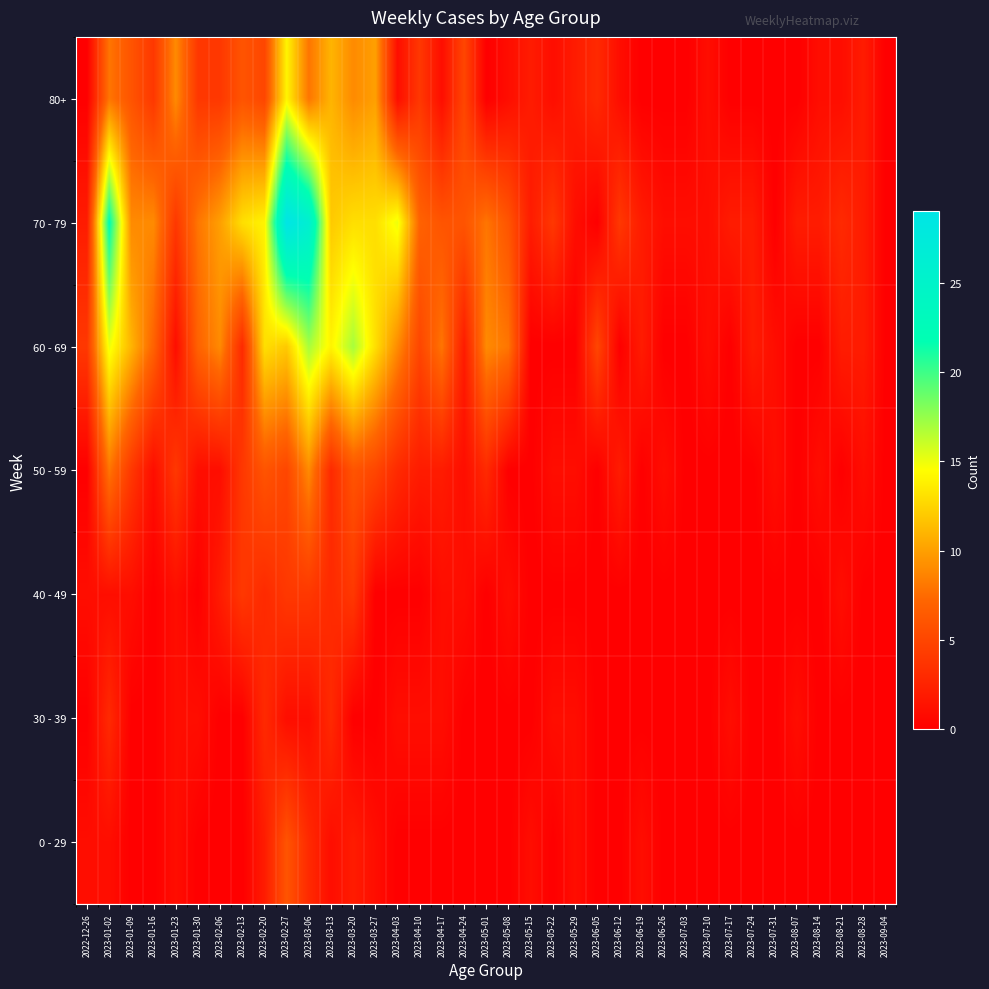

Reading right to left, extract all data points from this chart.

0 - 29: 2023-09-04=0	2023-08-28=0	2023-08-21=0	2023-08-14=0	2023-08-07=0	2023-07-31=0	2023-07-24=0	2023-07-17=0	2023-07-10=0	2023-07-03=0	2023-06-26=0	2023-06-19=1	2023-06-12=0	2023-06-05=0	2023-05-29=1	2023-05-22=0	2023-05-15=1	2023-05-08=0	2023-05-01=0	2023-04-24=0	2023-04-17=0	2023-04-10=0	2023-04-03=0	2023-03-27=1	2023-03-20=2	2023-03-13=1	2023-03-06=3	2023-02-27=6	2023-02-20=2	2023-02-13=0	2023-02-06=0	2023-01-30=0	2023-01-23=1	2023-01-16=0	2023-01-09=0	2023-01-02=1	2022-12-26=1
30 - 39: 2023-09-04=0	2023-08-28=0	2023-08-21=0	2023-08-14=0	2023-08-07=1	2023-07-31=0	2023-07-24=0	2023-07-17=1	2023-07-10=0	2023-07-03=0	2023-06-26=0	2023-06-19=0	2023-06-12=0	2023-06-05=0	2023-05-29=1	2023-05-22=1	2023-05-15=0	2023-05-08=0	2023-05-01=0	2023-04-24=0	2023-04-17=1	2023-04-10=1	2023-04-03=1	2023-03-27=0	2023-03-20=0	2023-03-13=3	2023-03-06=1	2023-02-27=1	2023-02-20=3	2023-02-13=0	2023-02-06=0	2023-01-30=1	2023-01-23=1	2023-01-16=0	2023-01-09=0	2023-01-02=3	2022-12-26=0
40 - 49: 2023-09-04=0	2023-08-28=0	2023-08-21=1	2023-08-14=0	2023-08-07=0	2023-07-31=0	2023-07-24=0	2023-07-17=0	2023-07-10=0	2023-07-03=0	2023-06-26=0	2023-06-19=0	2023-06-12=0	2023-06-05=0	2023-05-29=0	2023-05-22=0	2023-05-15=0	2023-05-08=1	2023-05-01=0	2023-04-24=1	2023-04-17=1	2023-04-10=0	2023-04-03=0	2023-03-27=0	2023-03-20=4	2023-03-13=3	2023-03-06=4	2023-02-27=4	2023-02-20=3	2023-02-13=4	2023-02-06=2	2023-01-30=0	2023-01-23=1	2023-01-16=0	2023-01-09=1	2023-01-02=1	2022-12-26=1
50 - 59: 2023-09-04=0	2023-08-28=1	2023-08-21=0	2023-08-14=1	2023-08-07=0	2023-07-31=1	2023-07-24=0	2023-07-17=0	2023-07-10=0	2023-07-03=0	2023-06-26=1	2023-06-19=0	2023-06-12=2	2023-06-05=0	2023-05-29=1	2023-05-22=1	2023-05-15=0	2023-05-08=0	2023-05-01=3	2023-04-24=1	2023-04-17=2	2023-04-10=2	2023-04-03=3	2023-03-27=5	2023-03-20=6	2023-03-13=3	2023-03-06=9	2023-02-27=5	2023-02-20=6	2023-02-13=4	2023-02-06=1	2023-01-30=1	2023-01-23=4	2023-01-16=1	2023-01-09=4	2023-01-02=8	2022-12-26=0
60 - 69: 2023-09-04=0	2023-08-28=2	2023-08-21=2	2023-08-14=0	2023-08-07=0	2023-07-31=1	2023-07-24=2	2023-07-17=0	2023-07-10=1	2023-07-03=0	2023-06-26=0	2023-06-19=2	2023-06-12=0	2023-06-05=5	2023-05-29=0	2023-05-22=0	2023-05-15=0	2023-05-08=8	2023-05-01=9	2023-04-24=2	2023-04-17=8	2023-04-10=5	2023-04-03=9	2023-03-27=13	2023-03-20=17	2023-03-13=14	2023-03-06=17	2023-02-27=12	2023-02-20=13	2023-02-13=3	2023-02-06=9	2023-01-30=7	2023-01-23=1	2023-01-16=7	2023-01-09=11	2023-01-02=15	2022-12-26=4
70 - 79: 2023-09-04=0	2023-08-28=2	2023-08-21=3	2023-08-14=2	2023-08-07=2	2023-07-31=0	2023-07-24=2	2023-07-17=2	2023-07-10=1	2023-07-03=1	2023-06-26=1	2023-06-19=2	2023-06-12=4	2023-06-05=0	2023-05-29=1	2023-05-22=4	2023-05-15=2	2023-05-08=6	2023-05-01=8	2023-04-24=6	2023-04-17=6	2023-04-10=7	2023-04-03=15	2023-03-27=13	2023-03-20=13	2023-03-13=12	2023-03-06=26	2023-02-27=29	2023-02-20=14	2023-02-13=13	2023-02-06=10	2023-01-30=8	2023-01-23=4	2023-01-16=9	2023-01-09=9	2023-01-02=22	2022-12-26=2
80+: 2023-09-04=0	2023-08-28=2	2023-08-21=1	2023-08-14=1	2023-08-07=0	2023-07-31=0	2023-07-24=0	2023-07-17=0	2023-07-10=1	2023-07-03=0	2023-06-26=0	2023-06-19=0	2023-06-12=1	2023-06-05=3	2023-05-29=2	2023-05-22=1	2023-05-15=2	2023-05-08=1	2023-05-01=0	2023-04-24=5	2023-04-17=1	2023-04-10=4	2023-04-03=1	2023-03-27=10	2023-03-20=9	2023-03-13=11	2023-03-06=8	2023-02-27=14	2023-02-20=5	2023-02-13=6	2023-02-06=4	2023-01-30=4	2023-01-23=9	2023-01-16=4	2023-01-09=6	2023-01-02=8	2022-12-26=0